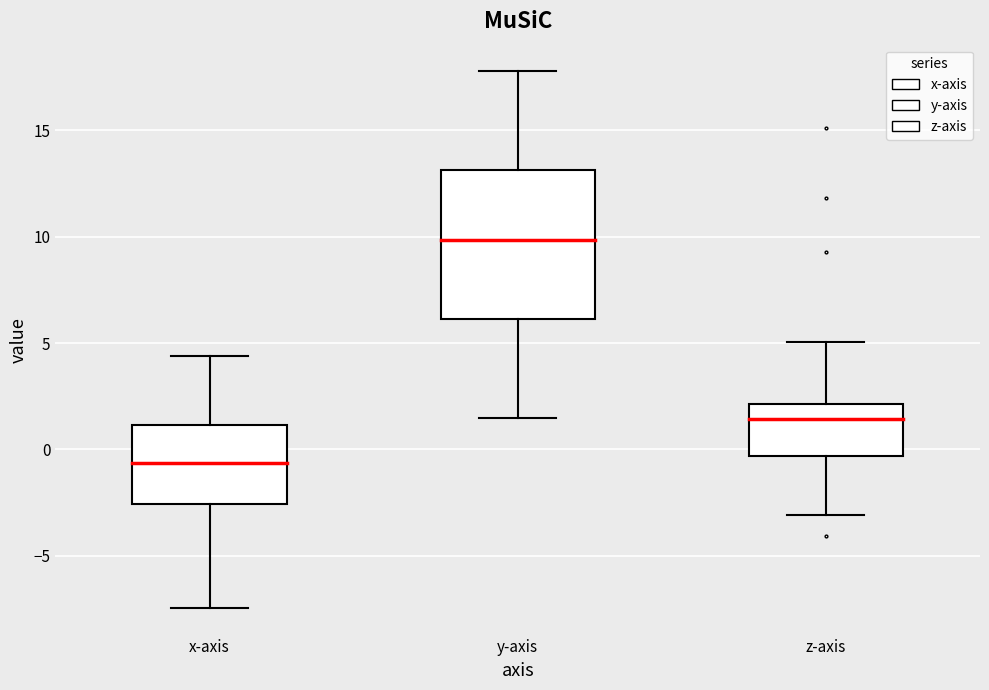

Reading left to right, transcribe this box plot: for each box, give where its median line is, the range the box spans, and where its two whiskers end, as read against the y-axis. The values are not printed on the chart, so give them approximately, as read against the axis.

x-axis: median -0.5, box -2.5 to 1.0, whiskers -7.5 to 4.5
y-axis: median 10.0, box 6.0 to 13.0, whiskers 1.5 to 18.0
z-axis: median 1.5, box -0.5 to 2.0, whiskers -3.0 to 5.0